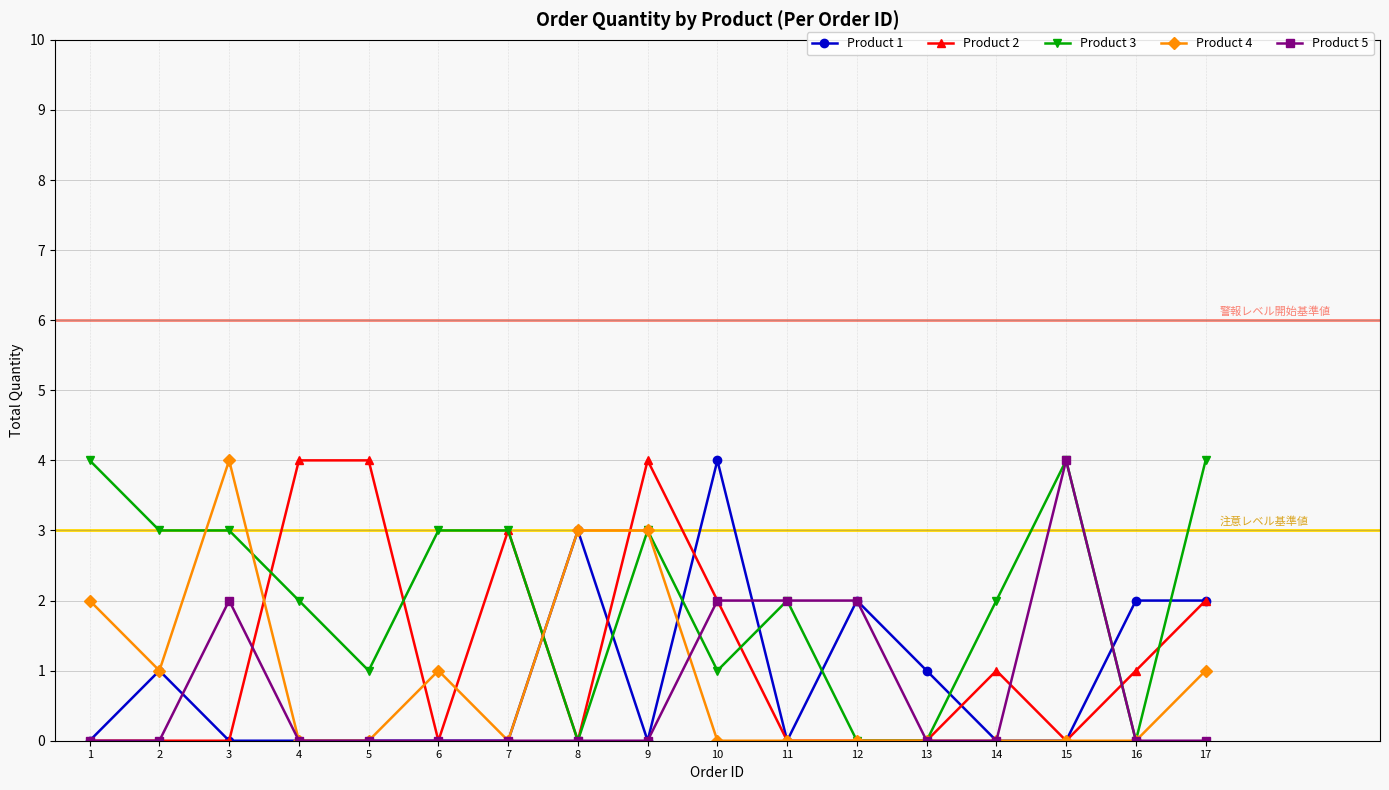

True or false: Product 4 and Product 5 intersect in this chart.

True